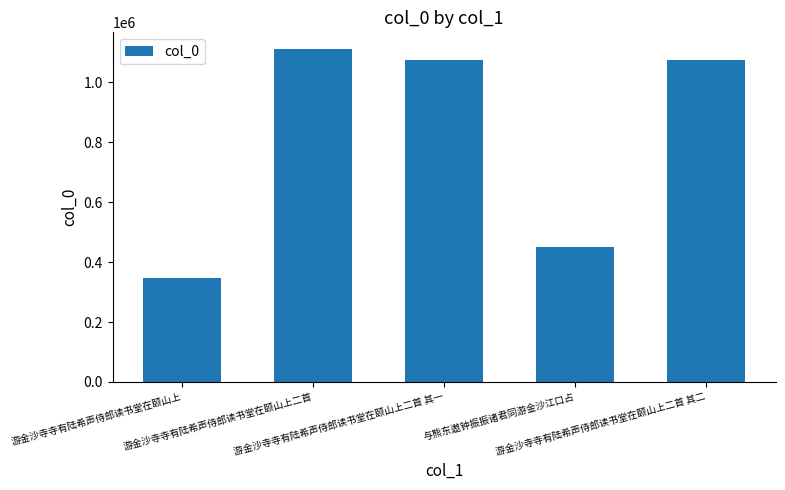

What is the value of the 4th bar from the left?

448844